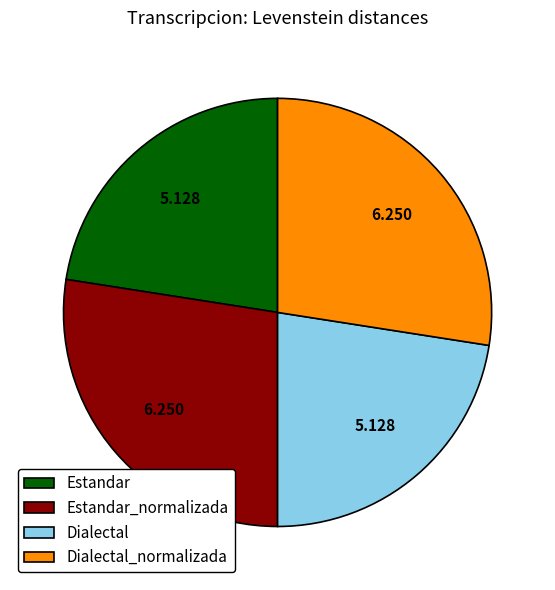

Is the sum of Dialectal_normalizada and Estandar_normalizada greater than half?

Yes